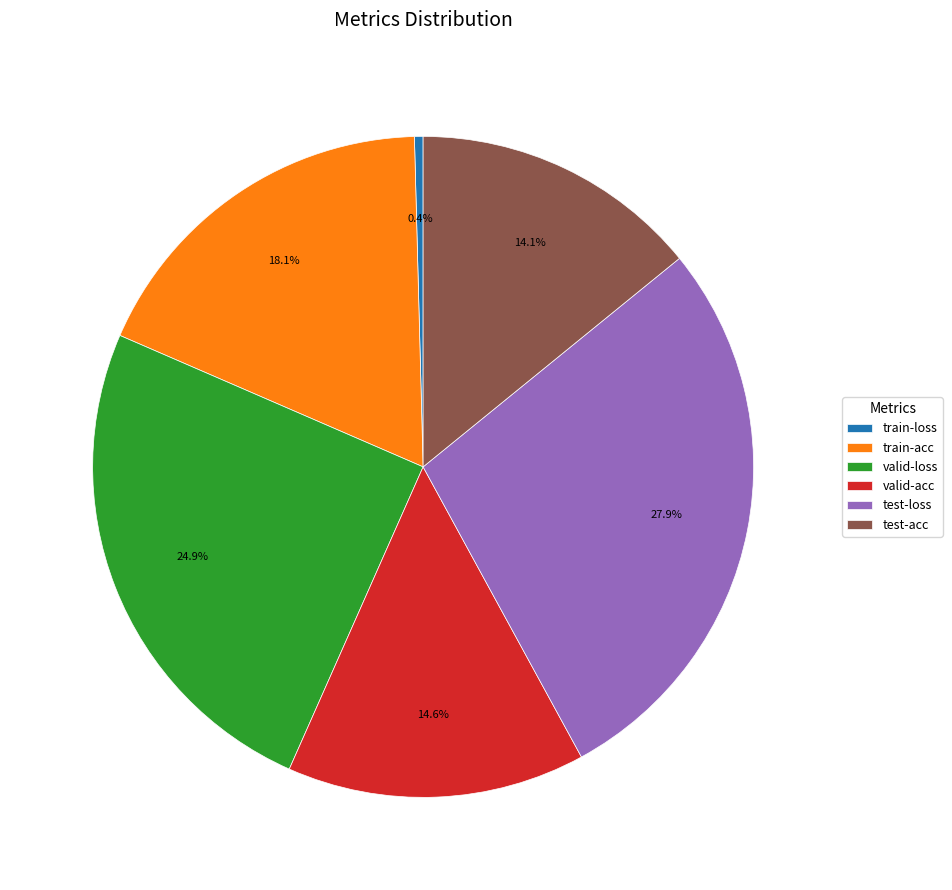

Is there any slice that represents more than half of the pie?

No